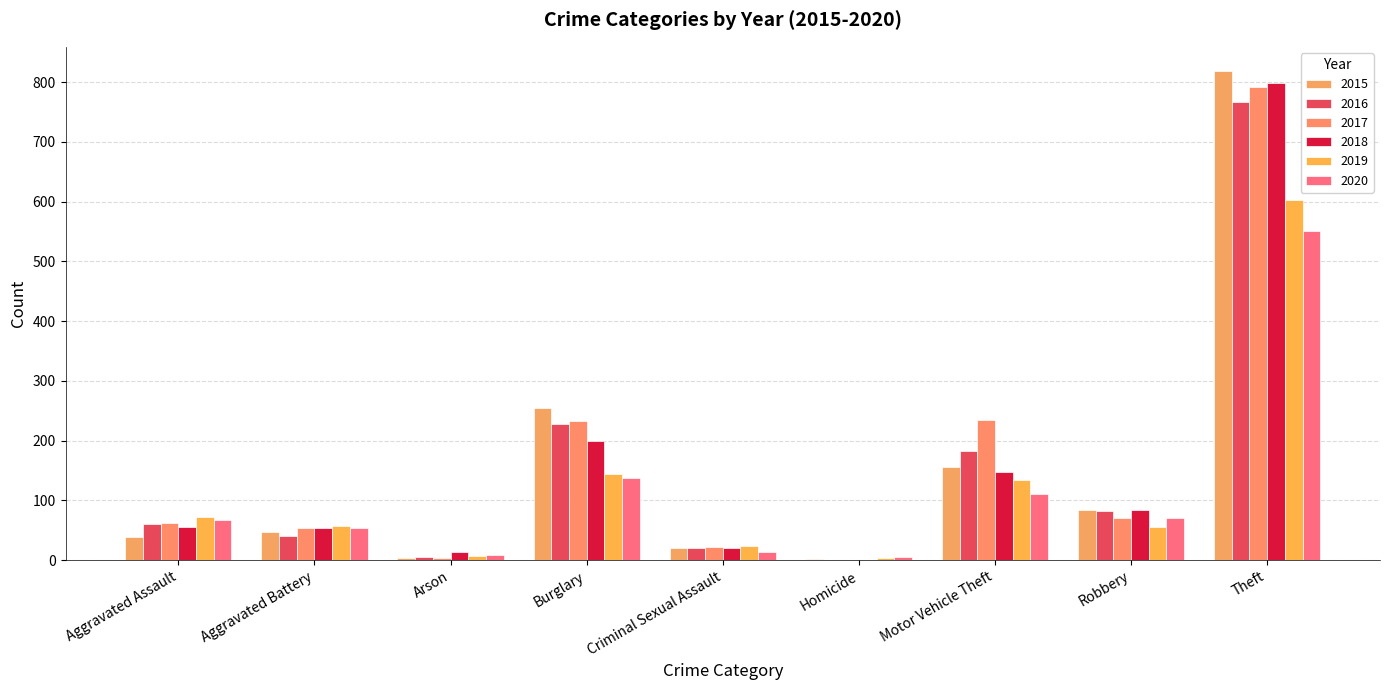

How many distinct data groups are displayed?

6